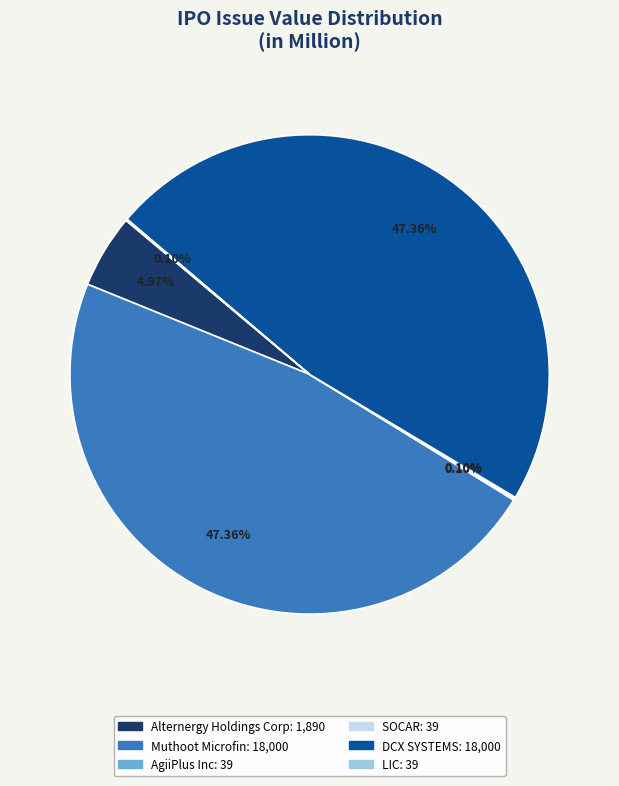

Is there a majority slice in this chart?

No